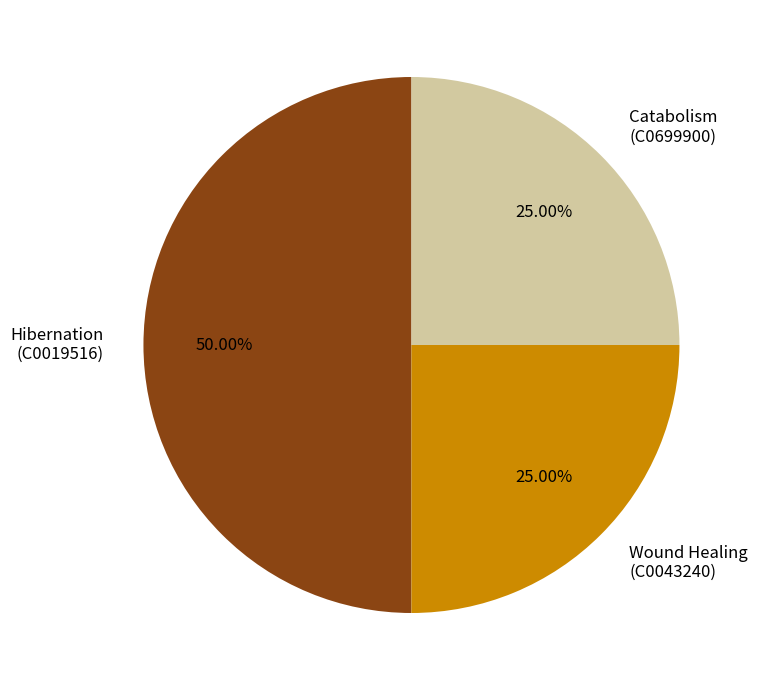

Approximately how many times larger is the value at Hibernation (C0019516) compared to Wound Healing (C0043240)?

2.0